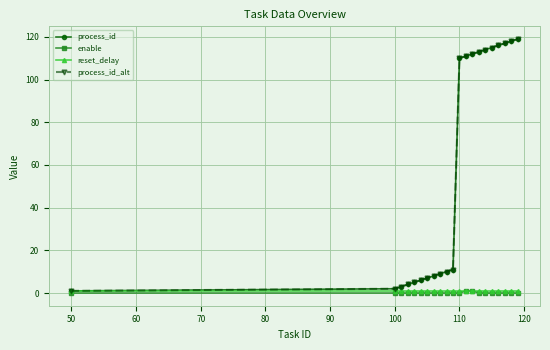

Does the chart have visible grid lines?

Yes